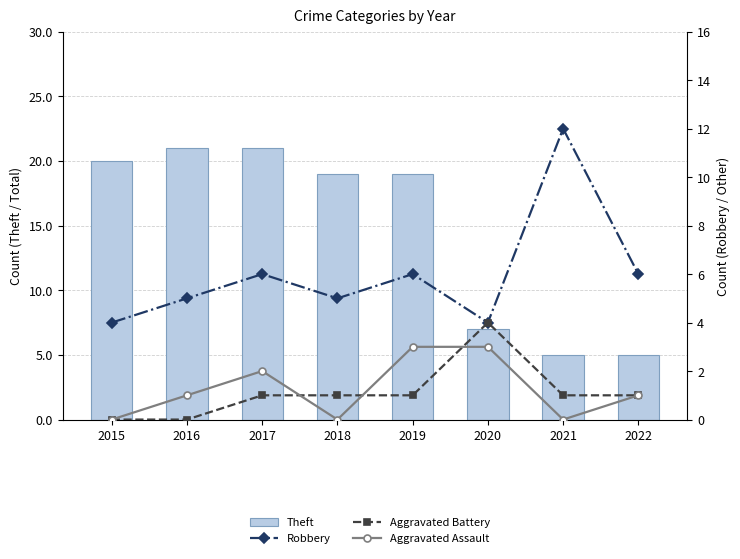

What is the value of the Theft bar at the 4th from the left?

19